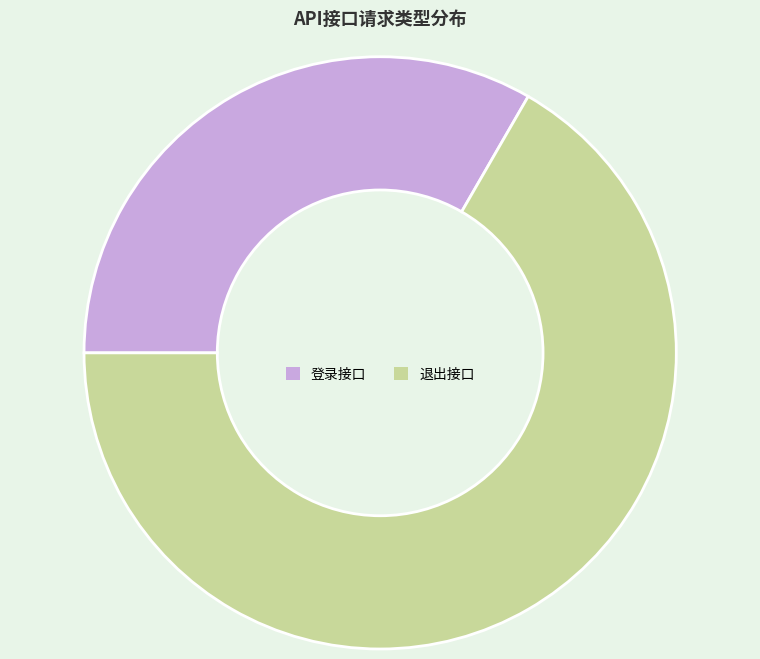

Which has a higher value, 退出接口 or 登录接口?

退出接口